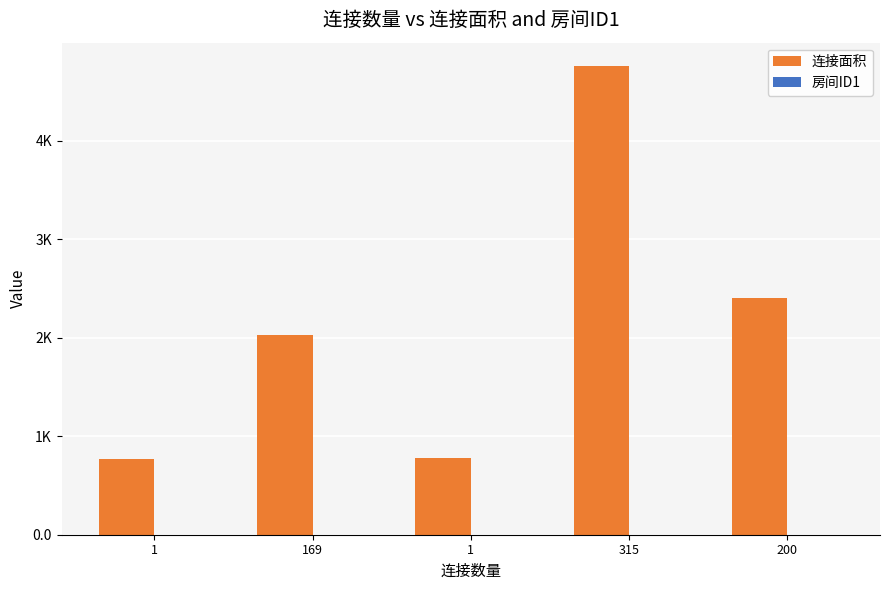

List the series in order of their peak value, lowest first.

房间ID1, 连接面积